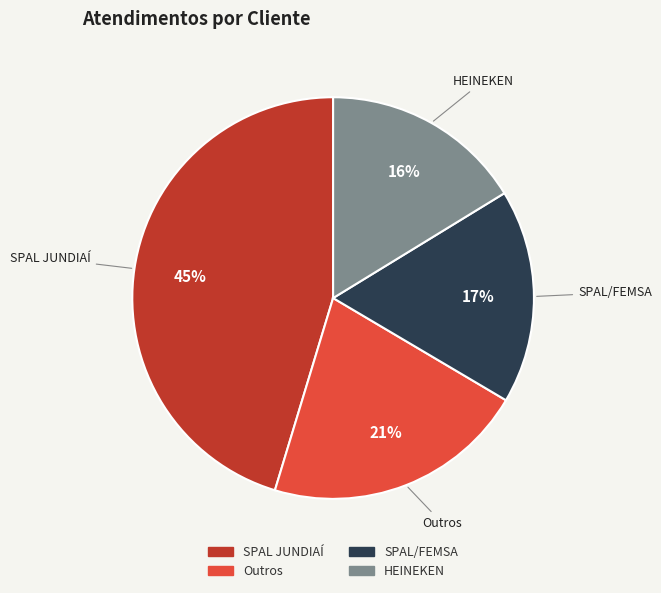

Count the number of slices in the pie.

4